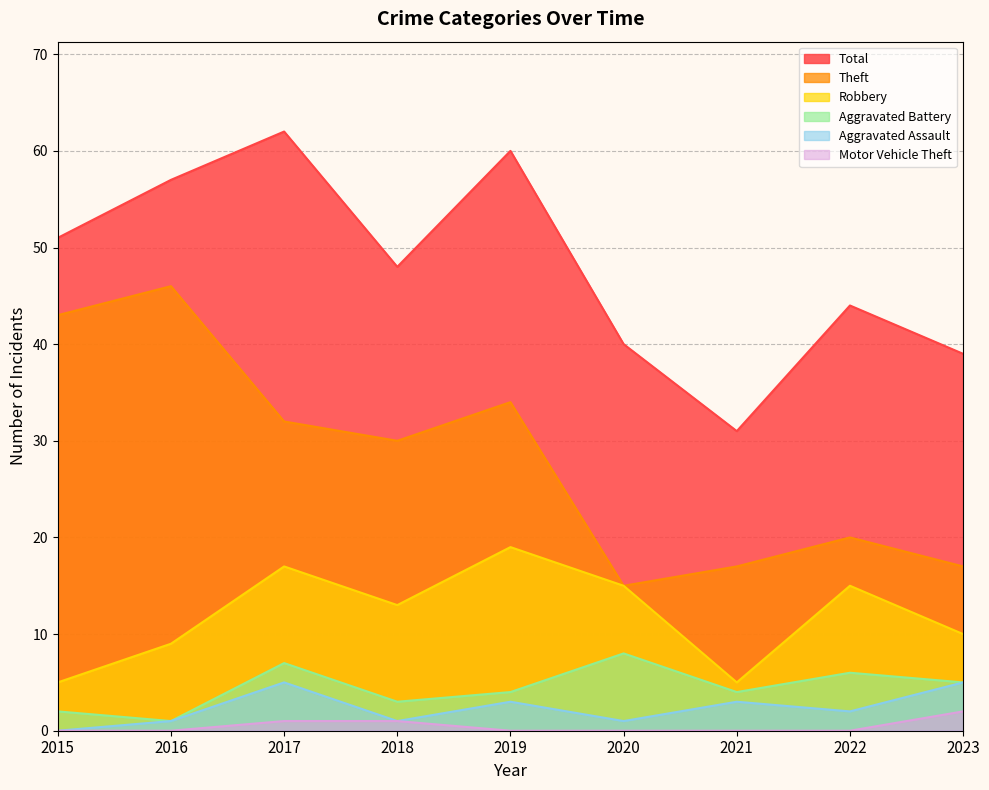

Which has a higher value, 2019 or 2018?

2019